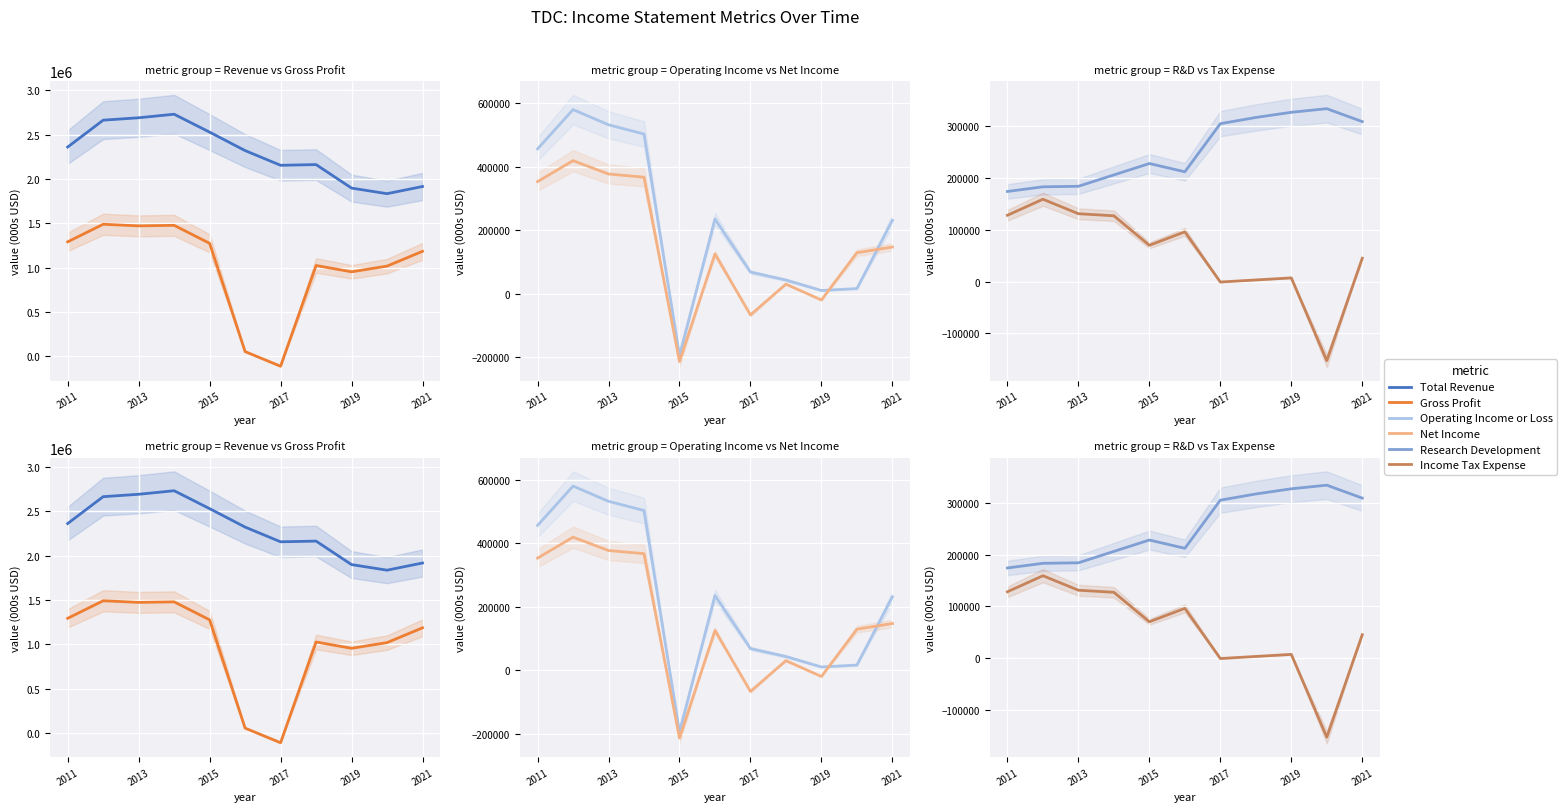

The value of Gross Profit at 2019 is 547590. True or false?

False